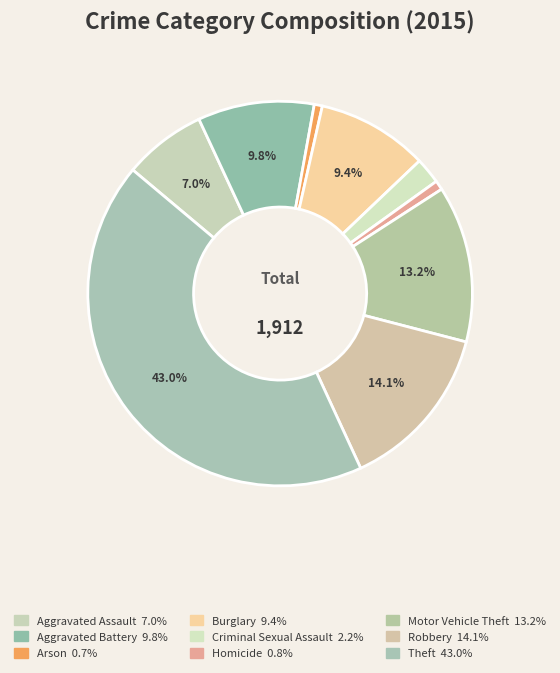

What is the smallest slice in the pie chart?

Arson